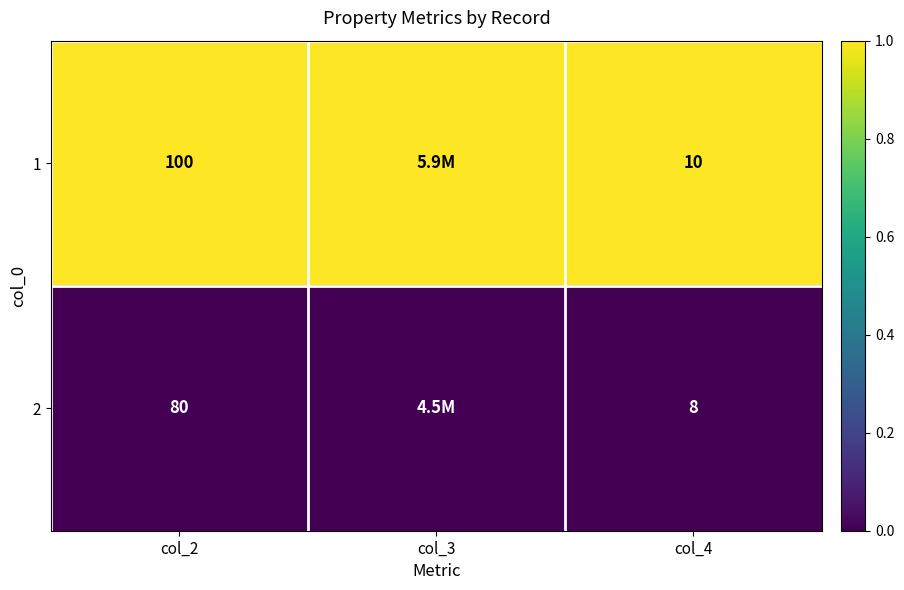

Rank the series at col_4 from highest to lowest value.

1, 2